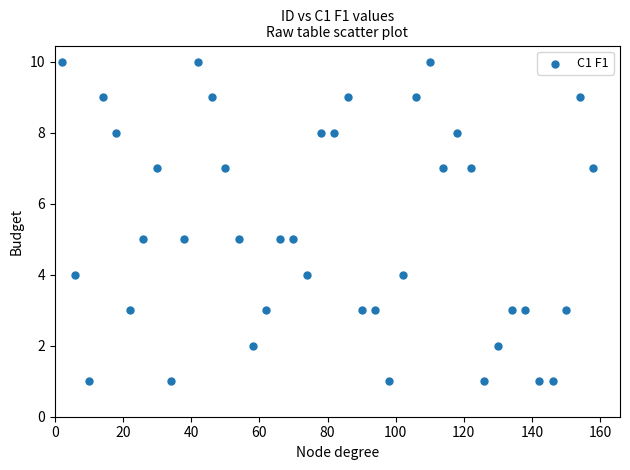

What is the range of X values (max minus min)?

156